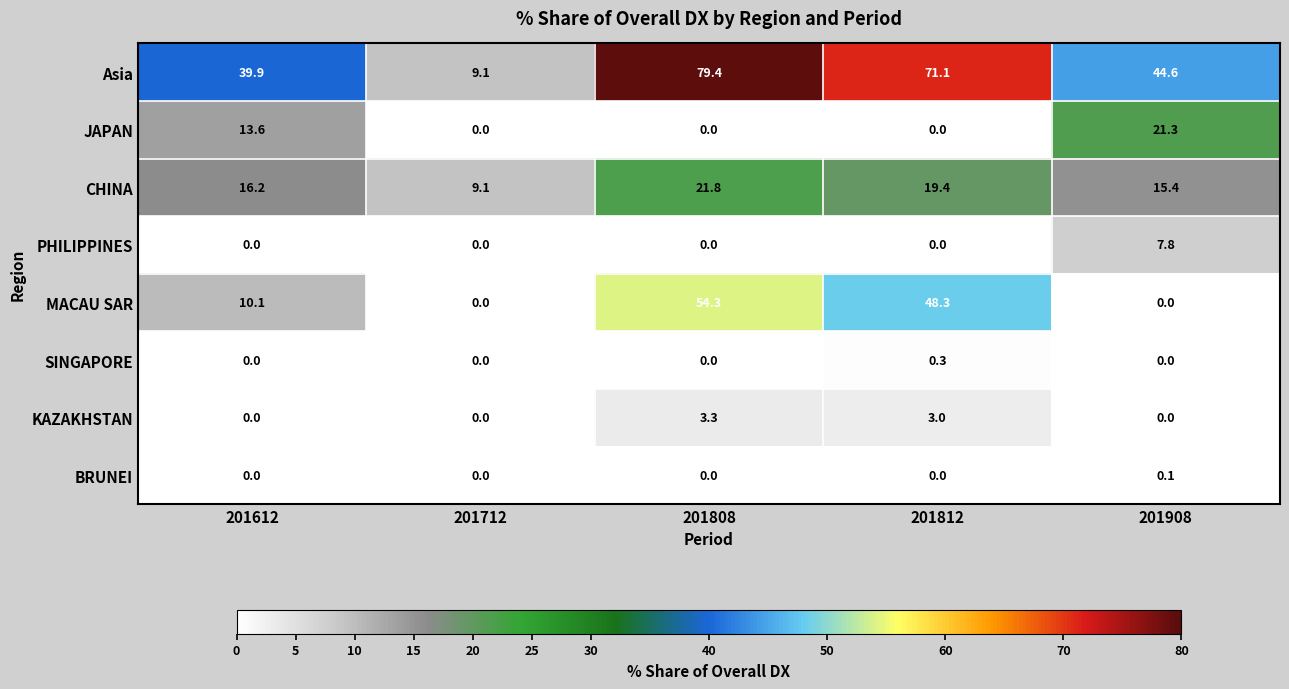

Which series has the largest total across all categories?

Asia